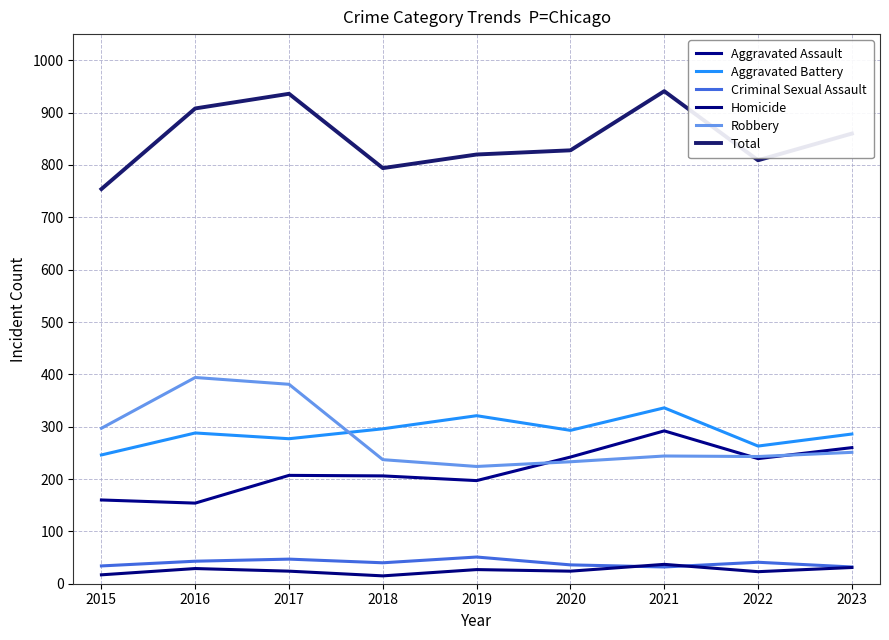

How many lines are shown in the chart?

6